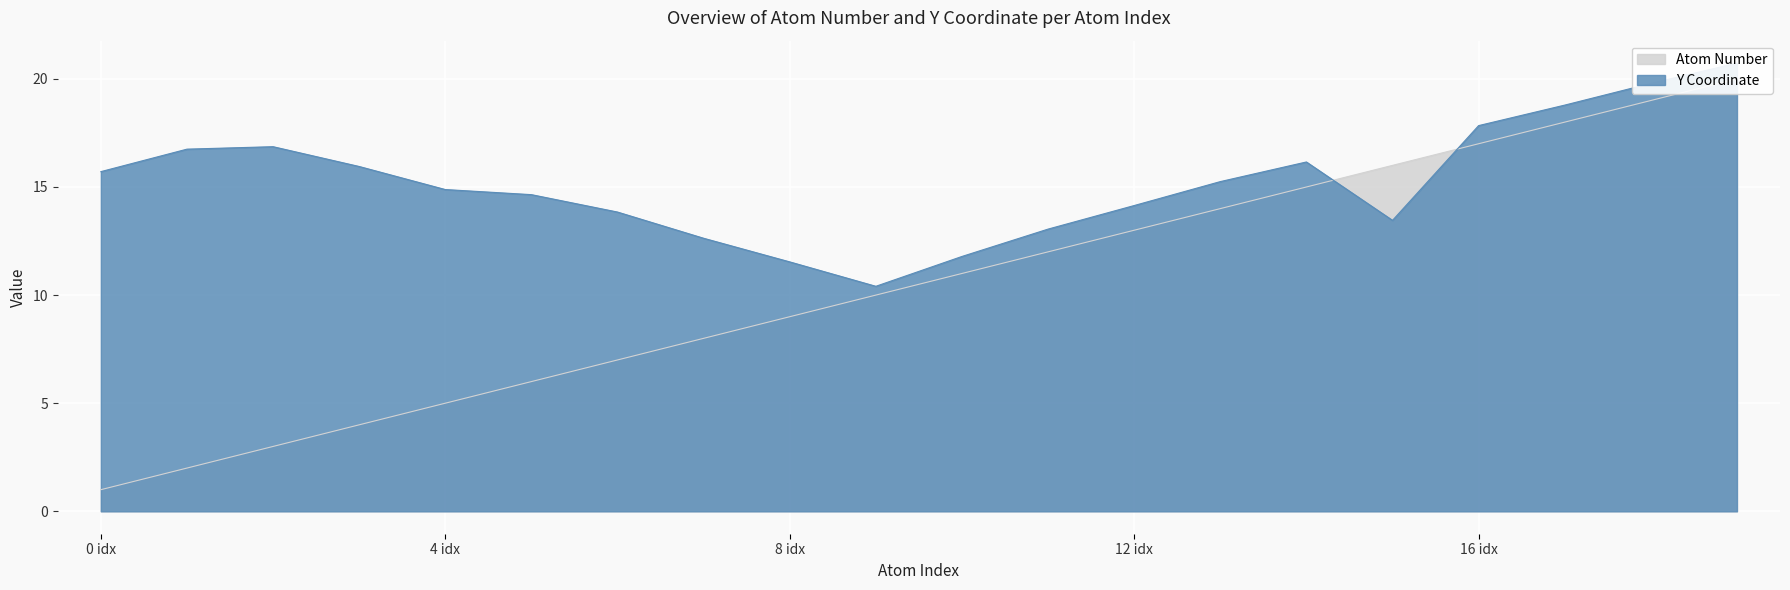

Which category has the highest value across all series?

19